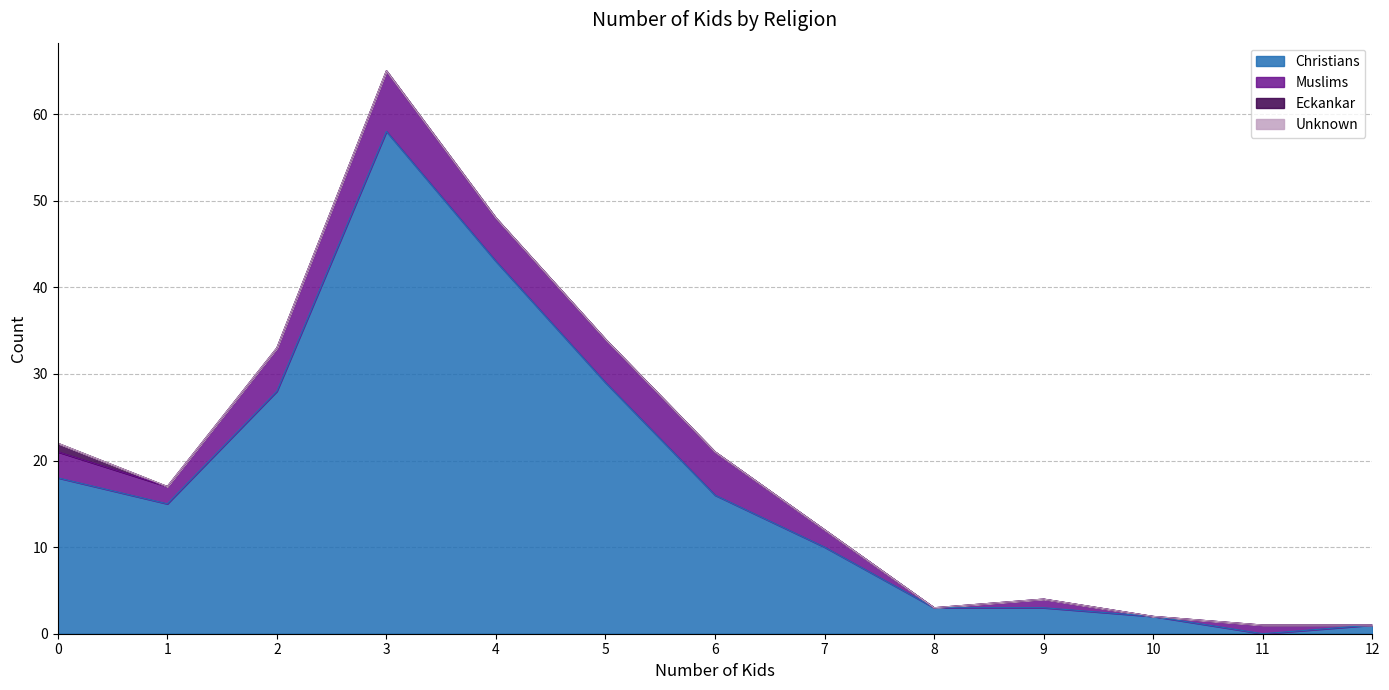

What is the maximum value for Eckankar?

1